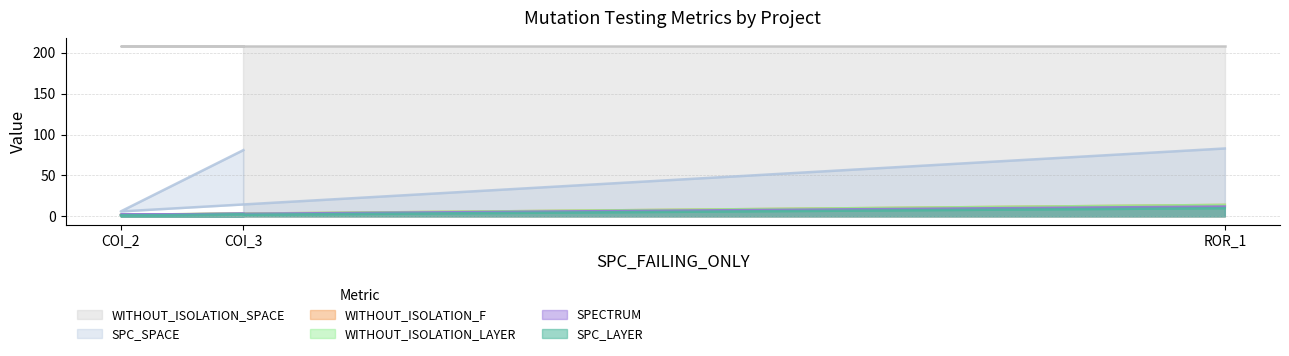

Does the chart have visible grid lines?

Yes